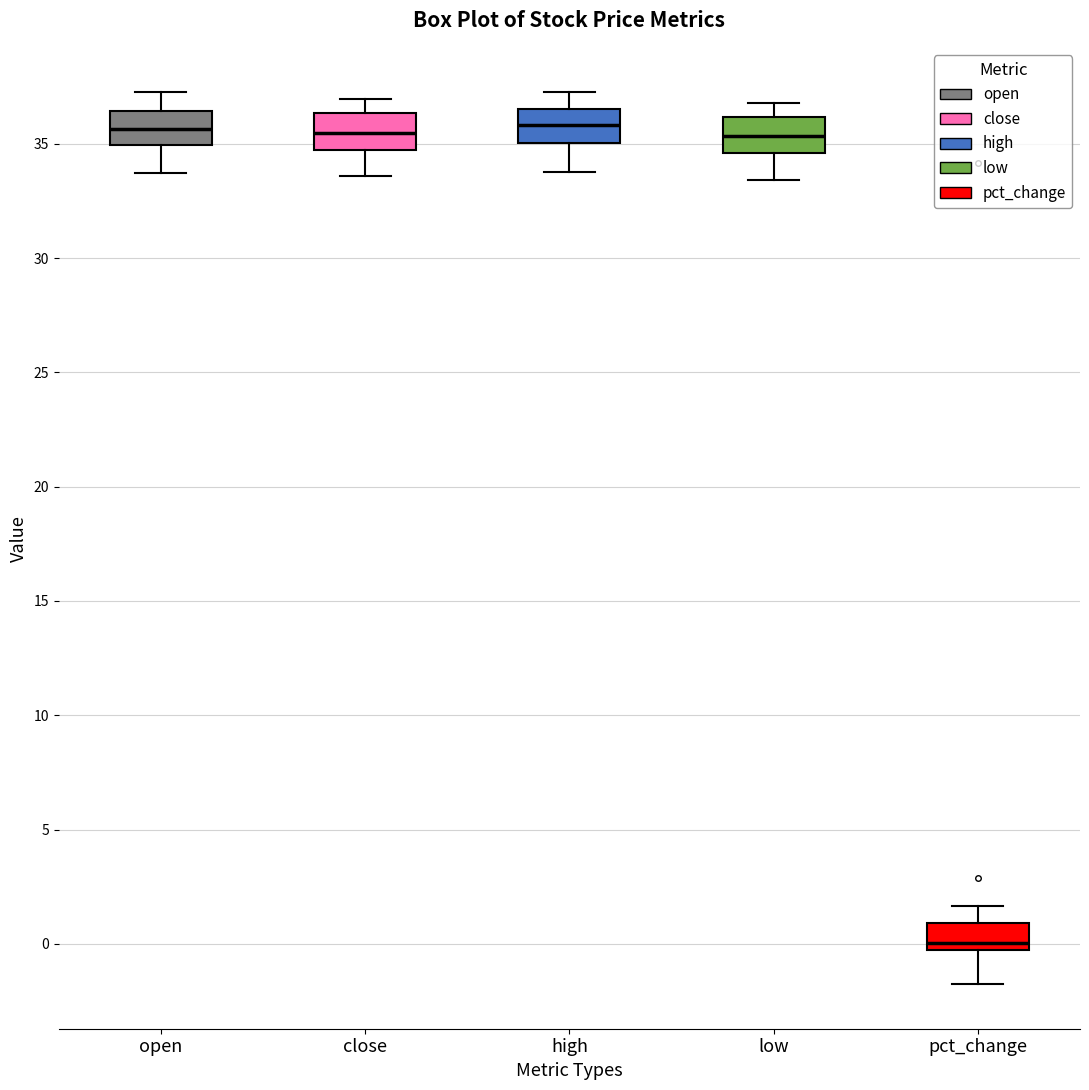

Reading left to right, read every box against the y-axis: the position of its median line, the range the box covers, and the ends of its whiskers. The values are not printed on the chart, so give them approximately, as read against the axis.

open: median 35.5, box 35.0 to 36.5, whiskers 33.5 to 37.0
close: median 35.5, box 34.5 to 36.5, whiskers 33.5 to 37.0
high: median 36.0, box 35.0 to 36.5, whiskers 34.0 to 37.0
low: median 35.5, box 34.5 to 36.0, whiskers 33.5 to 37.0
pct_change: median 0.0, box -0.5 to 1.0, whiskers -2.0 to 1.5